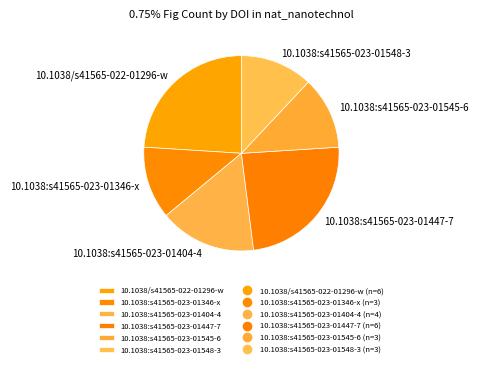

How many slices are in this pie chart?

6